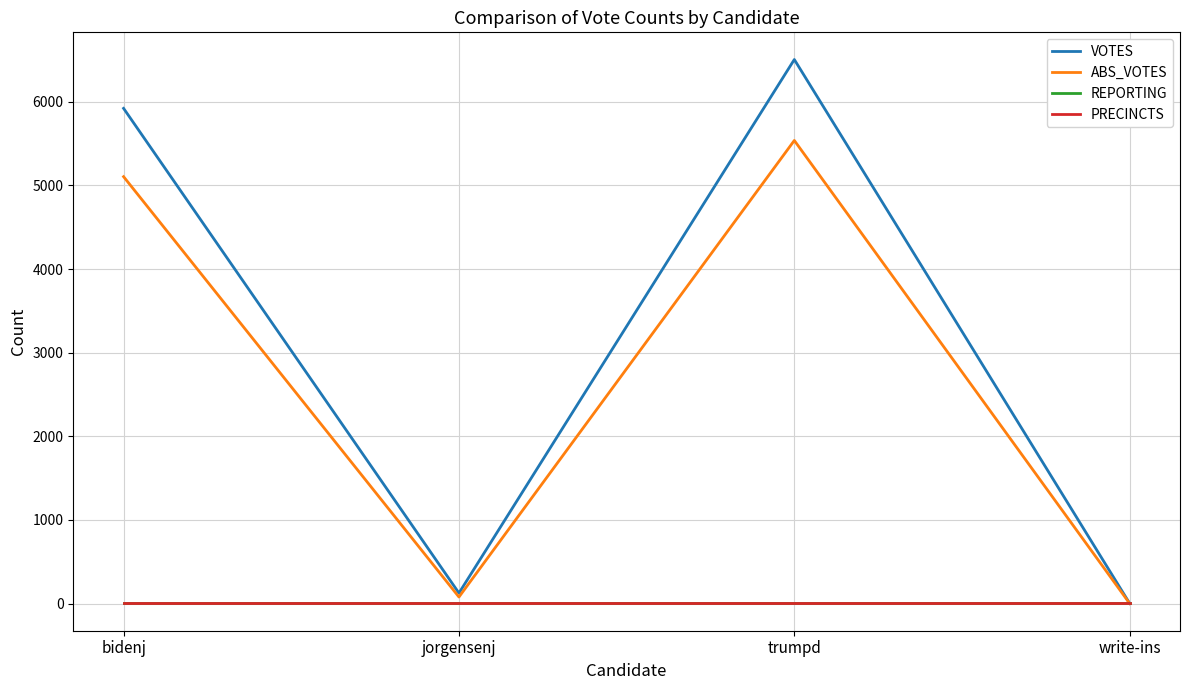

Does the chart display data point markers on the line(s)?

No